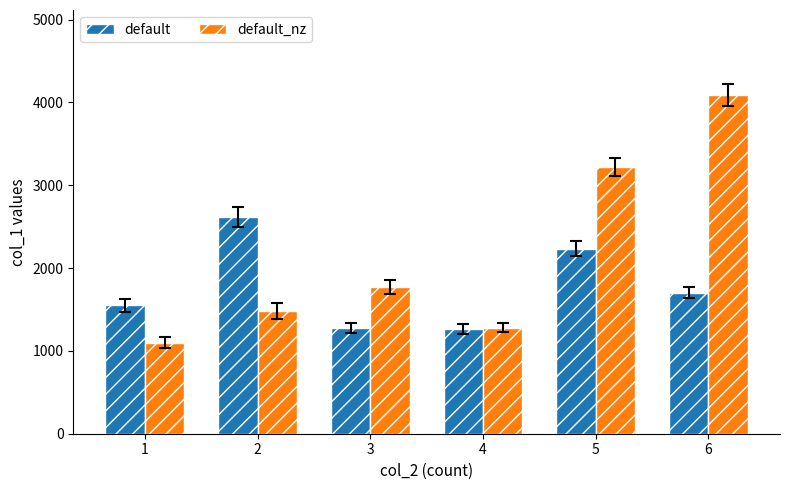

List the series in order of their overall mean, highest first.

default_nz, default